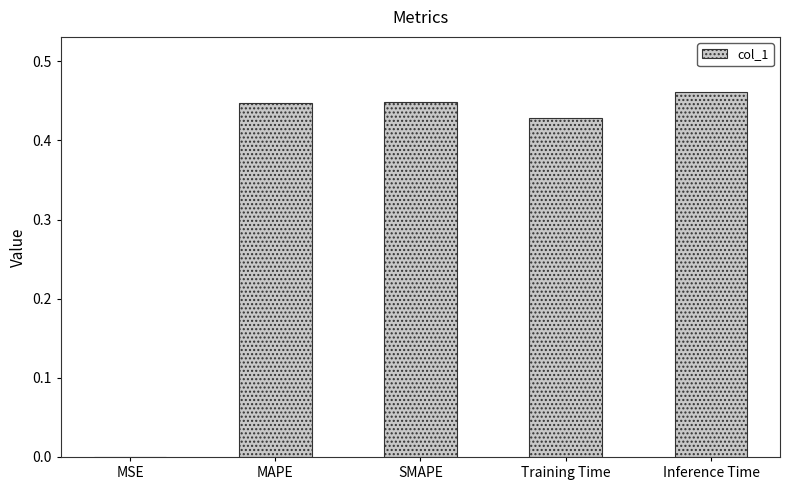

What is the sum of all values?

1.8